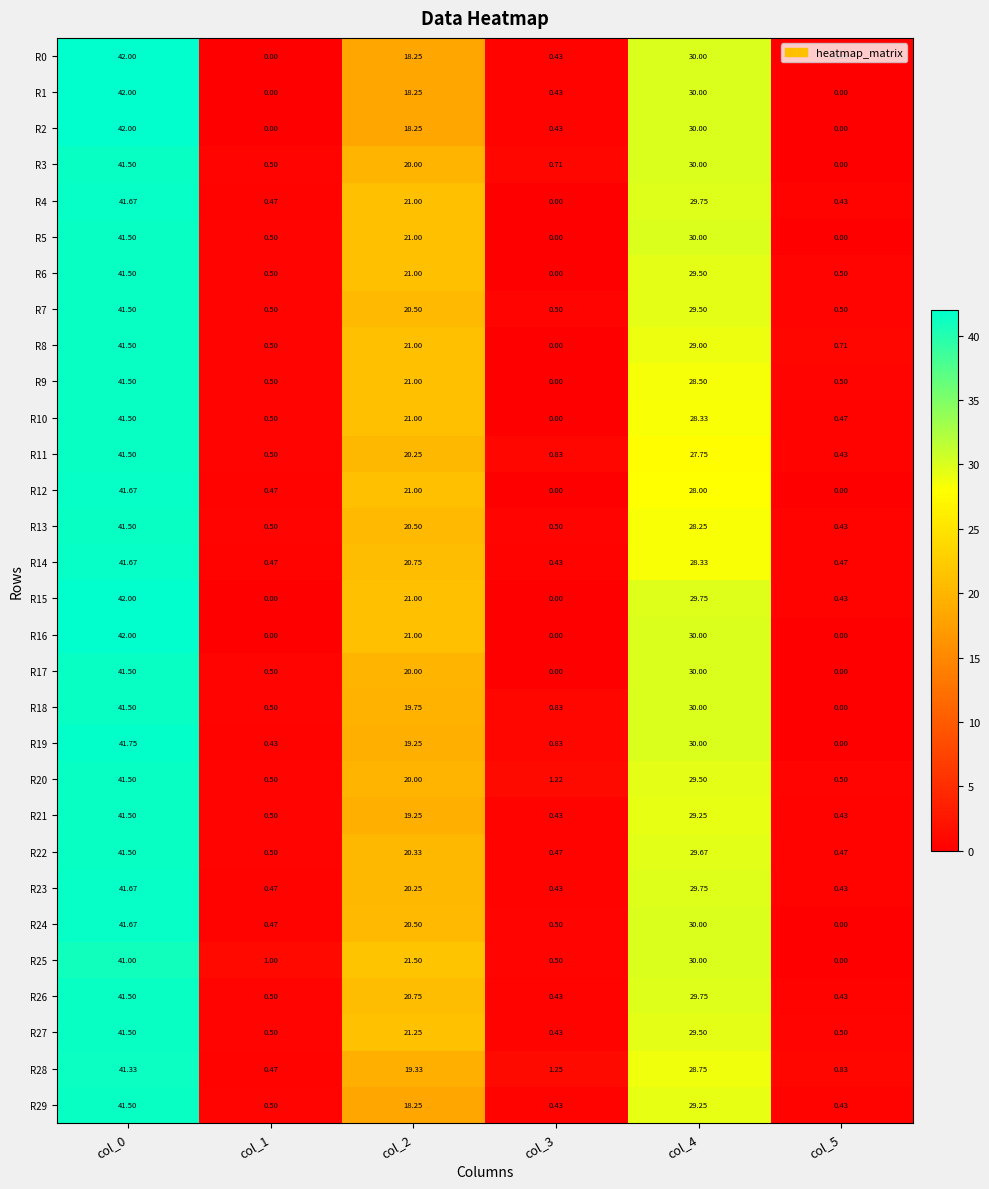

Is the value of R15 at col_0 greater than the value of R2 at col_1?

Yes